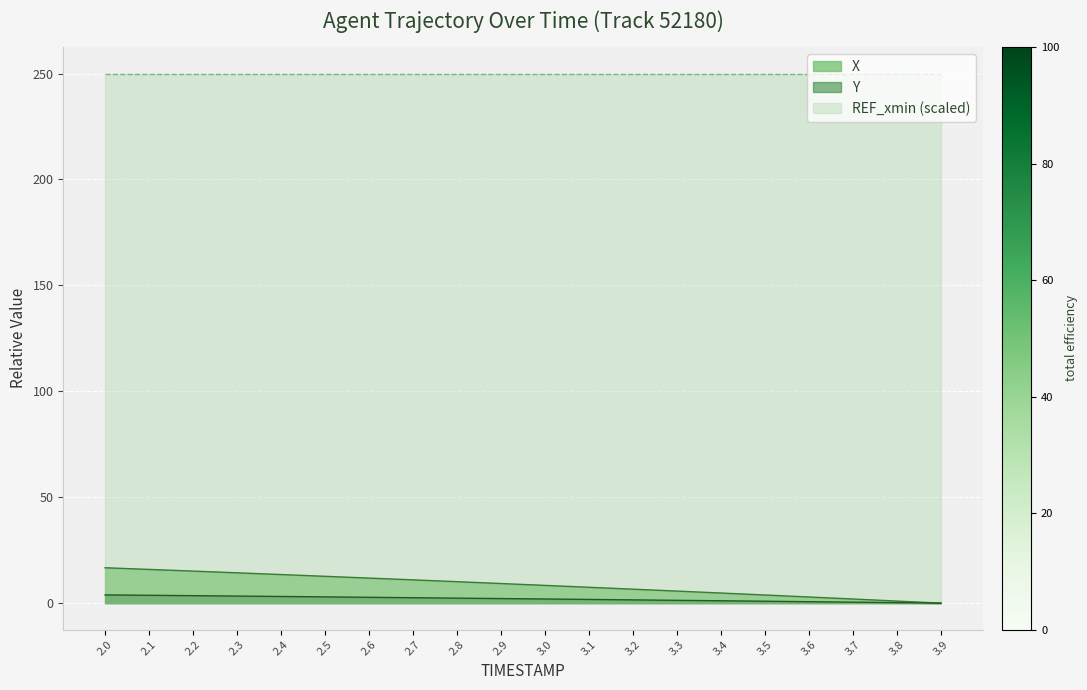

The X series shows 16.7 at 2.0. True or false?

True